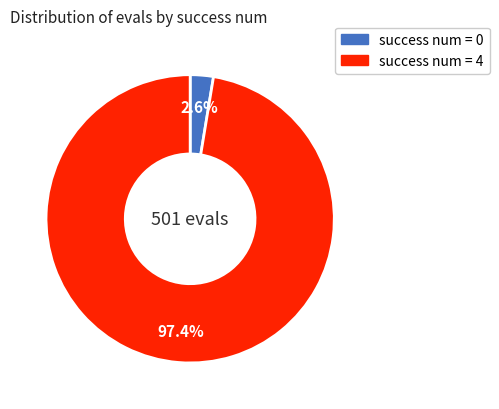

Is there any slice that represents more than half of the pie?

Yes